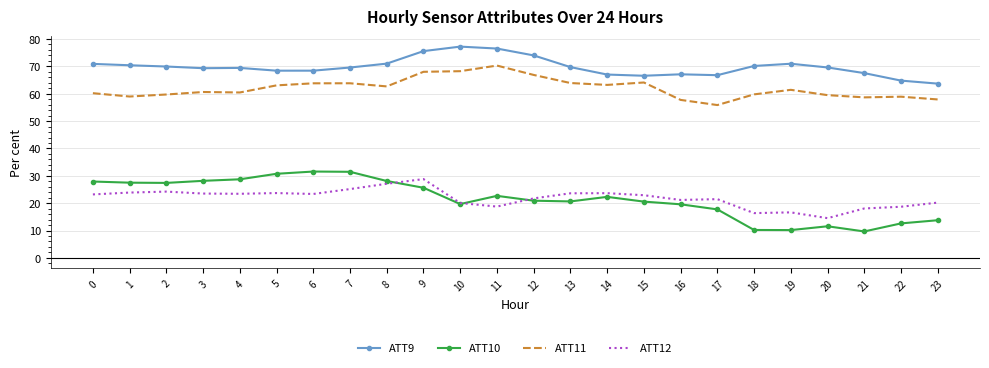

True or false: ATT9 and ATT12 intersect in this chart.

False